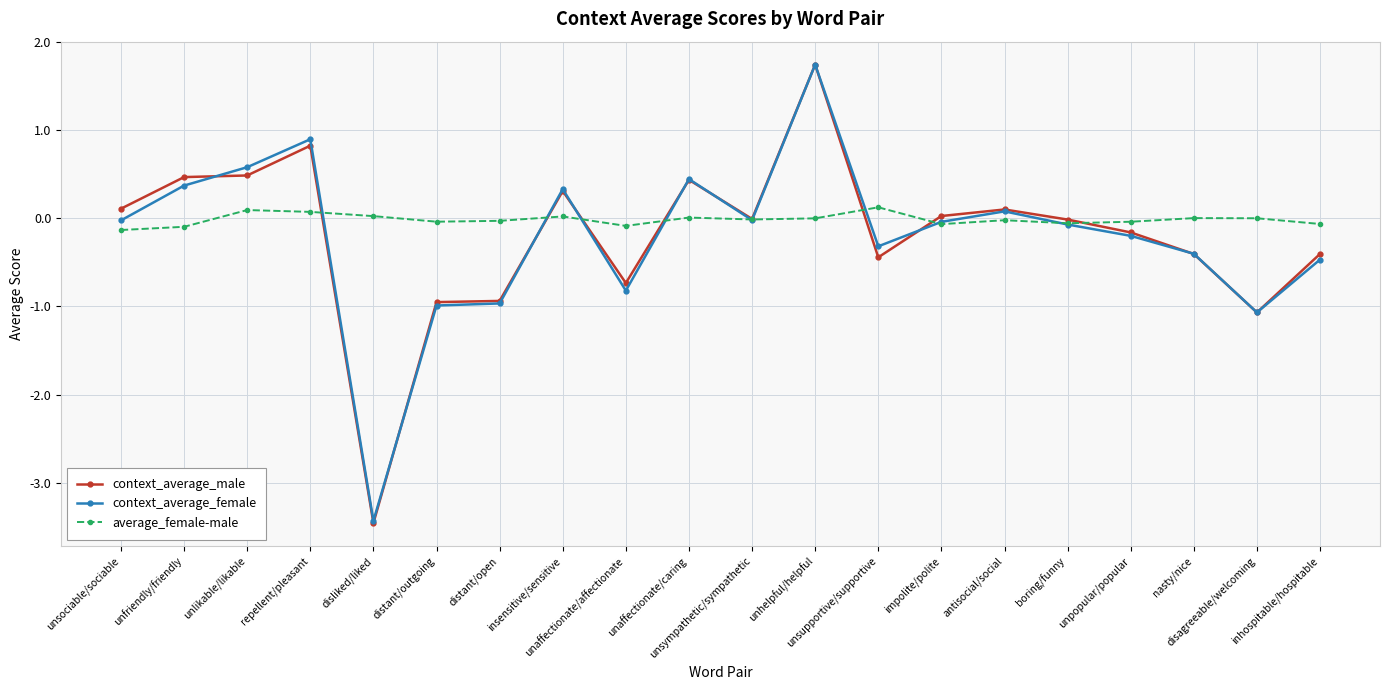

What is the greatest value displayed?

1.7